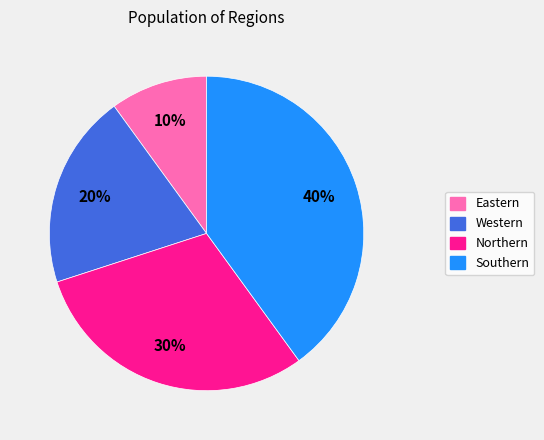

To the nearest percent, what is the combined percentage of Northern and Southern?

70%